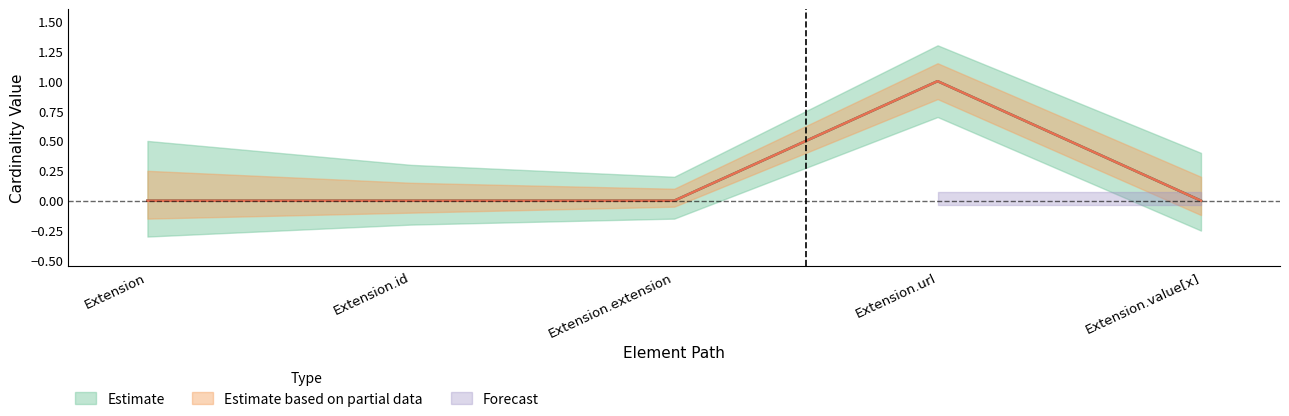

At which category is the sum across all series the highest?

Extension.url